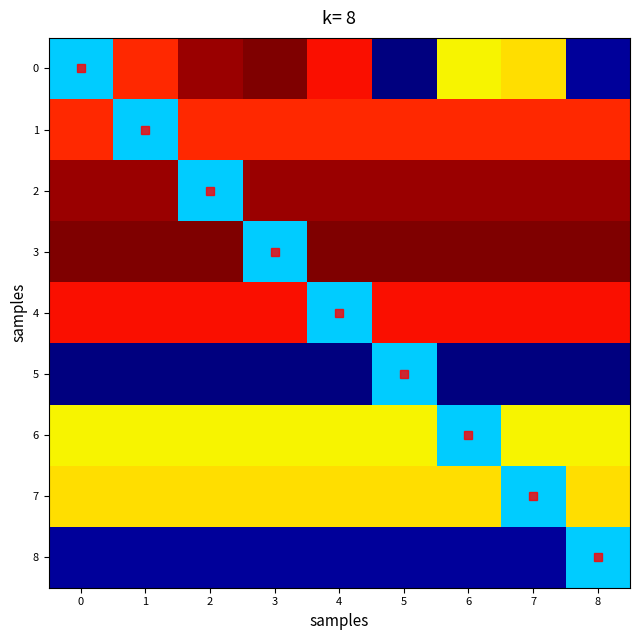

How many categories are shown in the chart?

9